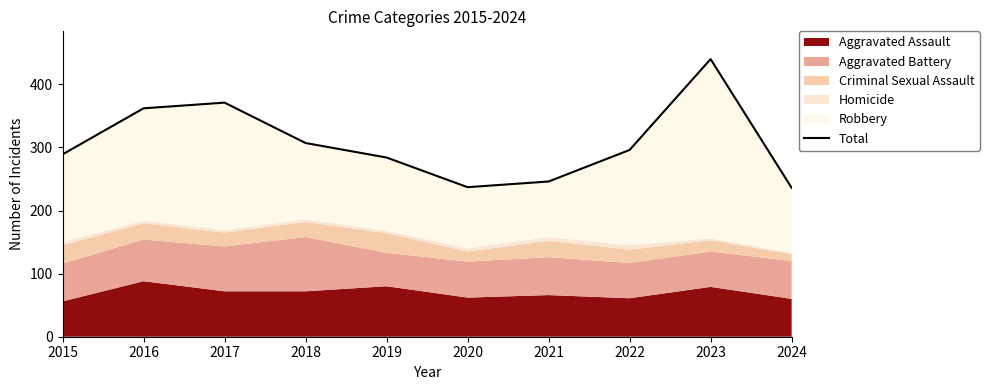

At which category does the data reach its first local peak?

2017